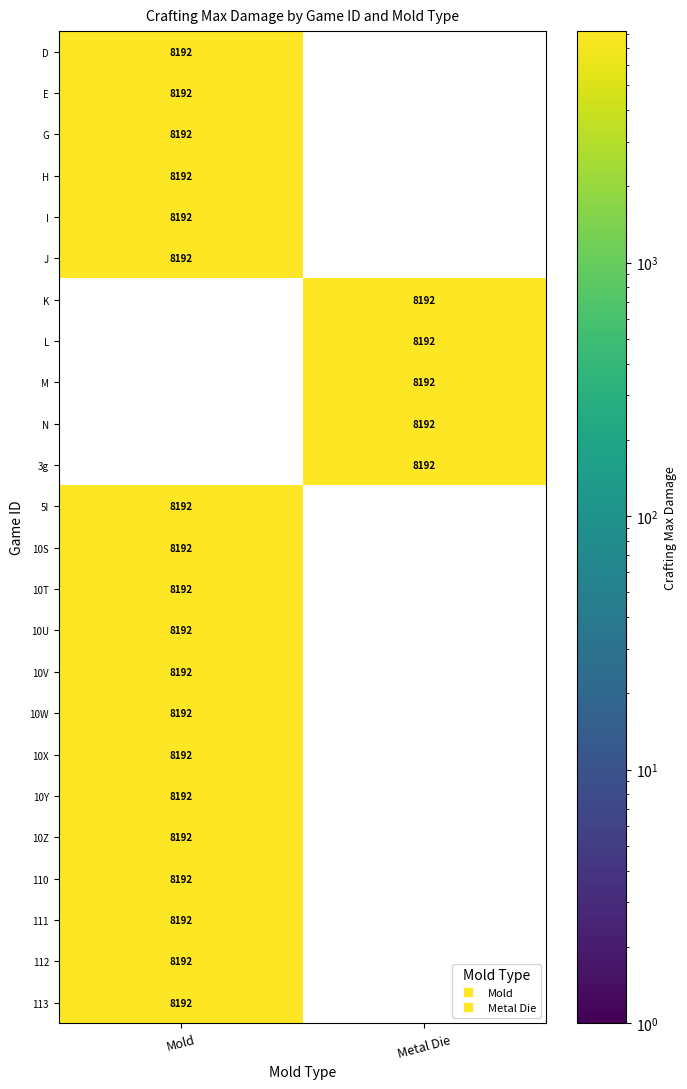

Between Mold and Metal Die, which is larger?

Mold